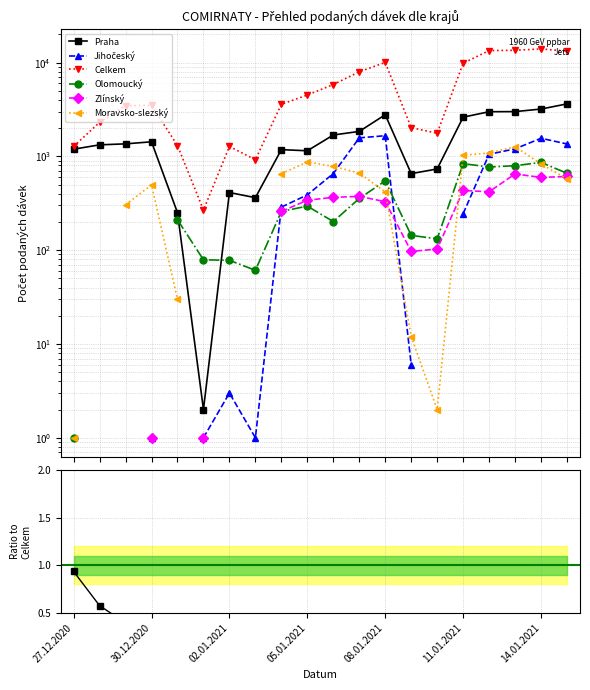

At how many categories does at least one series exceed 11472?

4